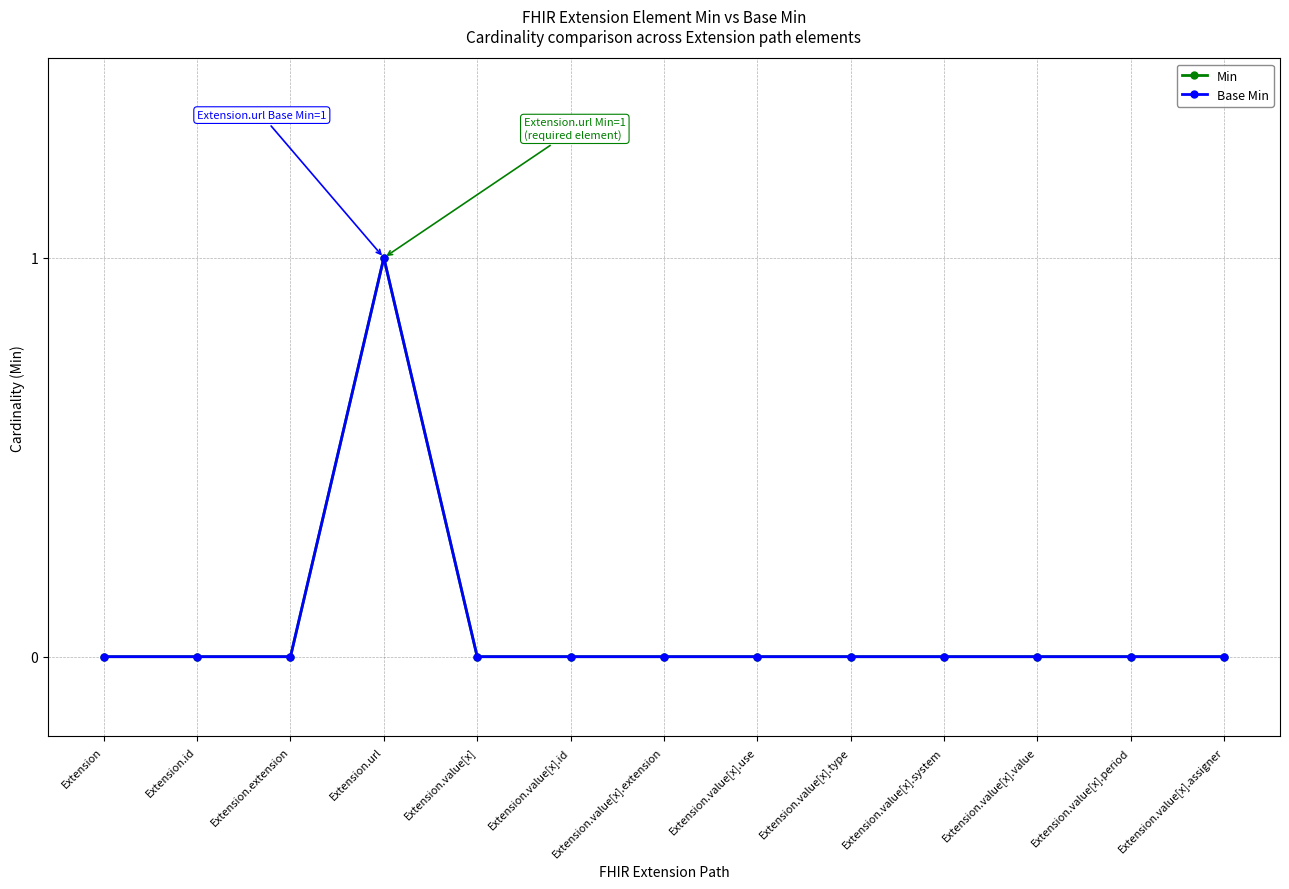

Is the value of Min at Extension.value[x].type greater than the value of Base Min at Extension.id?

No